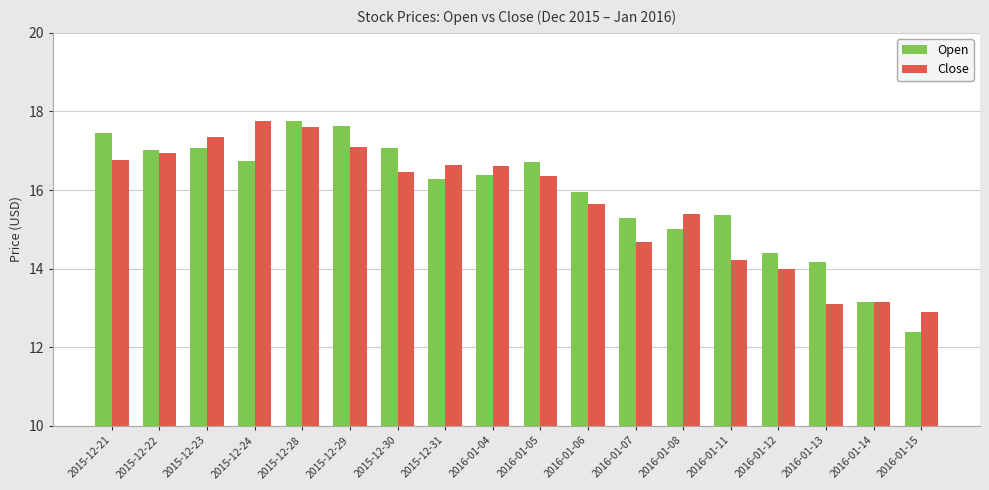

Which series changed the most between 2016-01-06 and 2016-01-12?

Close